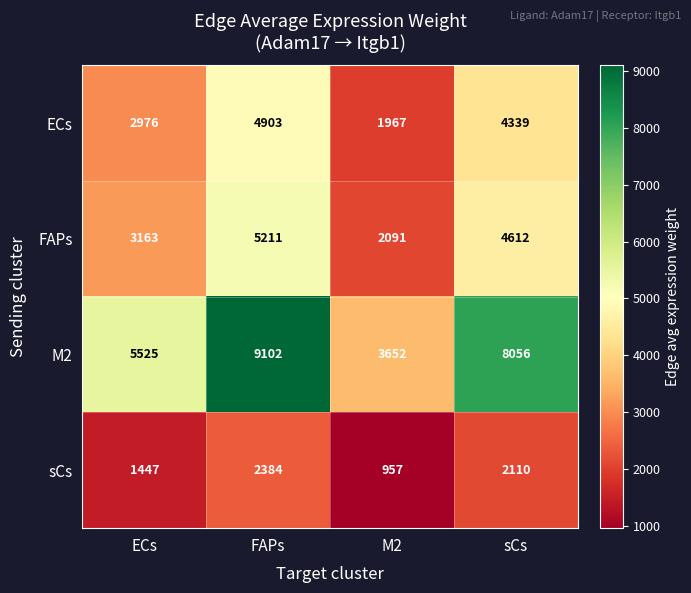

Which series has the largest total across all categories?

M2